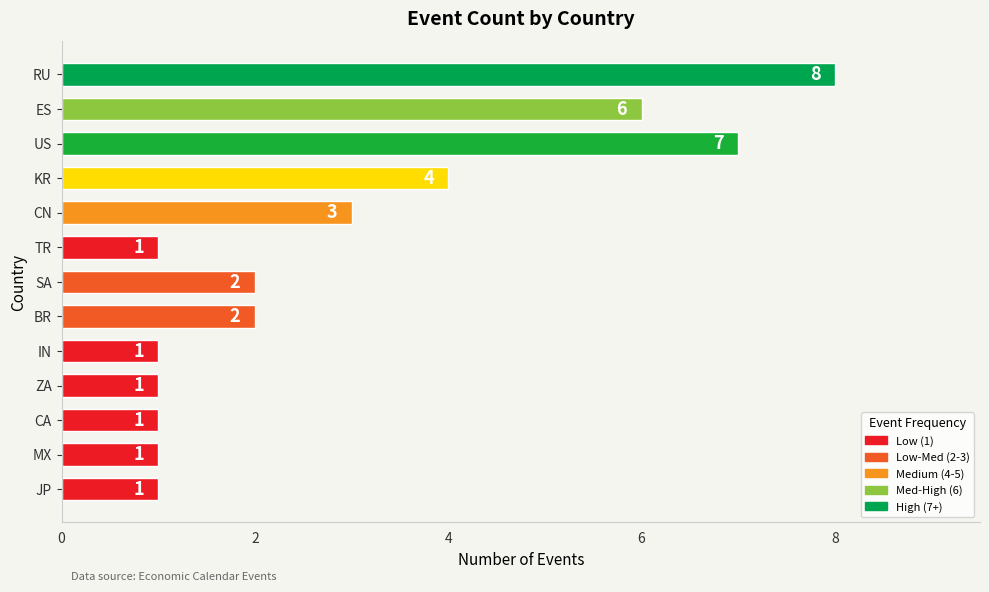

What is the approximate value at CN?

3